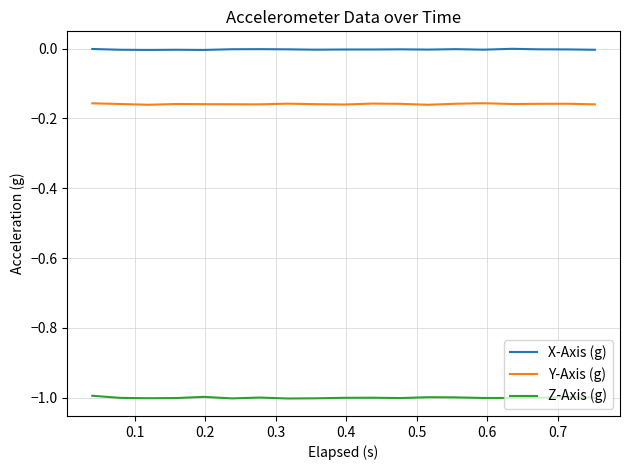

Is this an area chart (filled region under the line)?

No